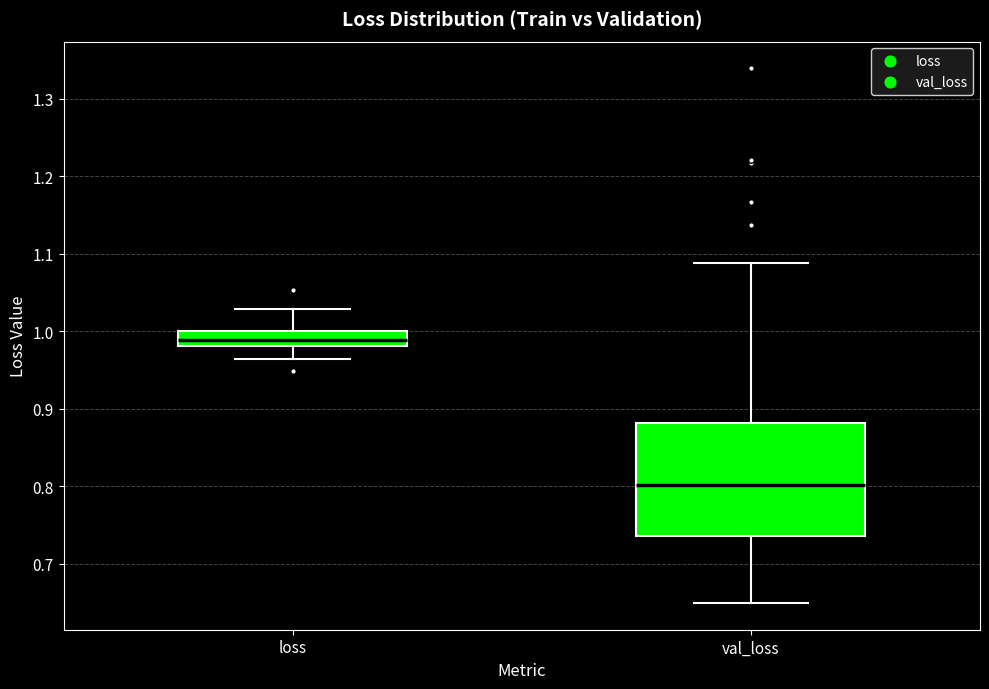

Which box's median line is the highest?

loss